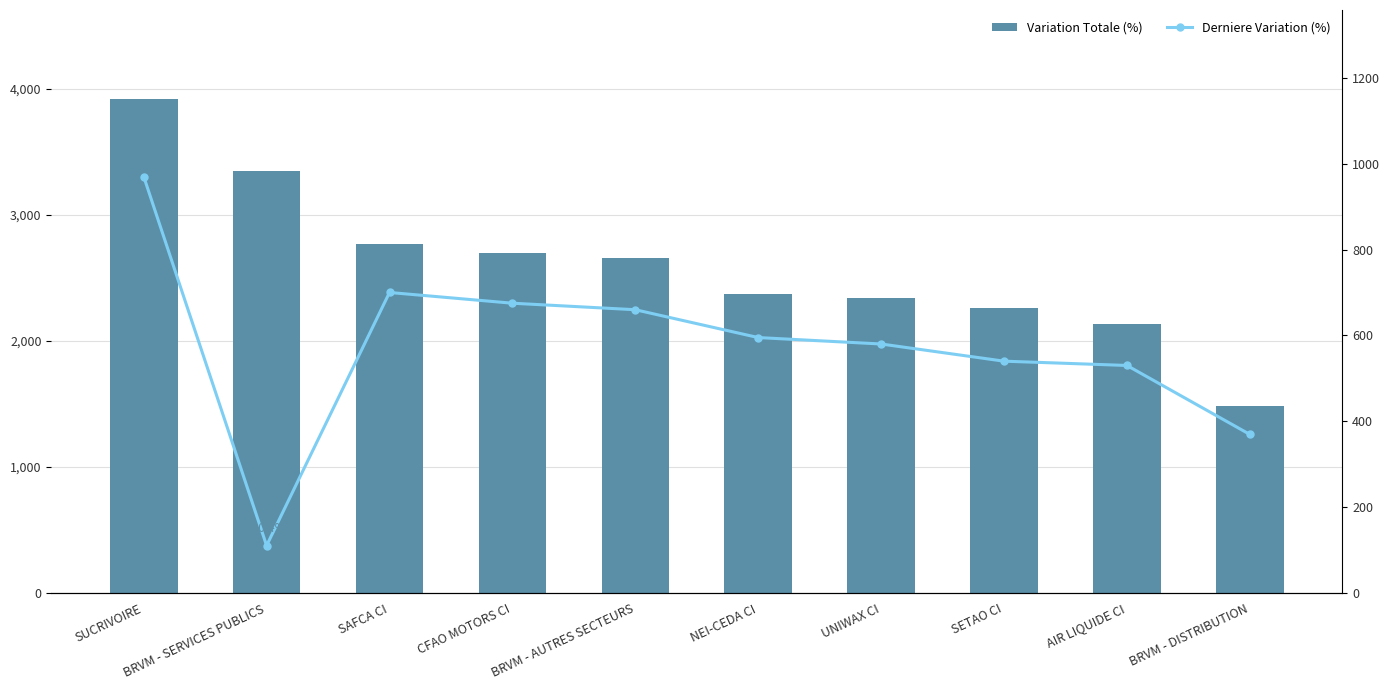

What is the sum of all Derniere Variation (%) values?

5729.7